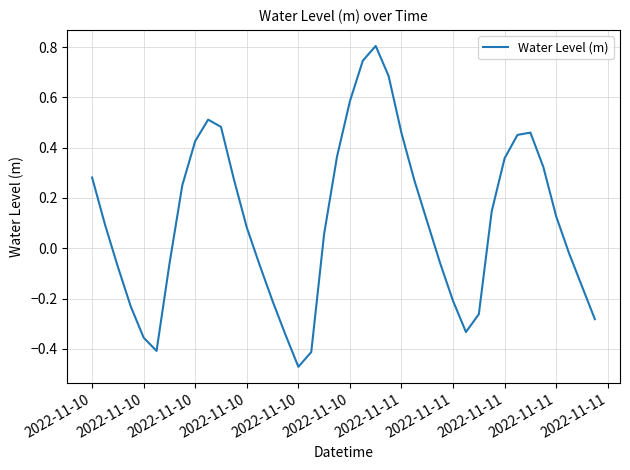

What is the maximum value shown in the chart?

0.8